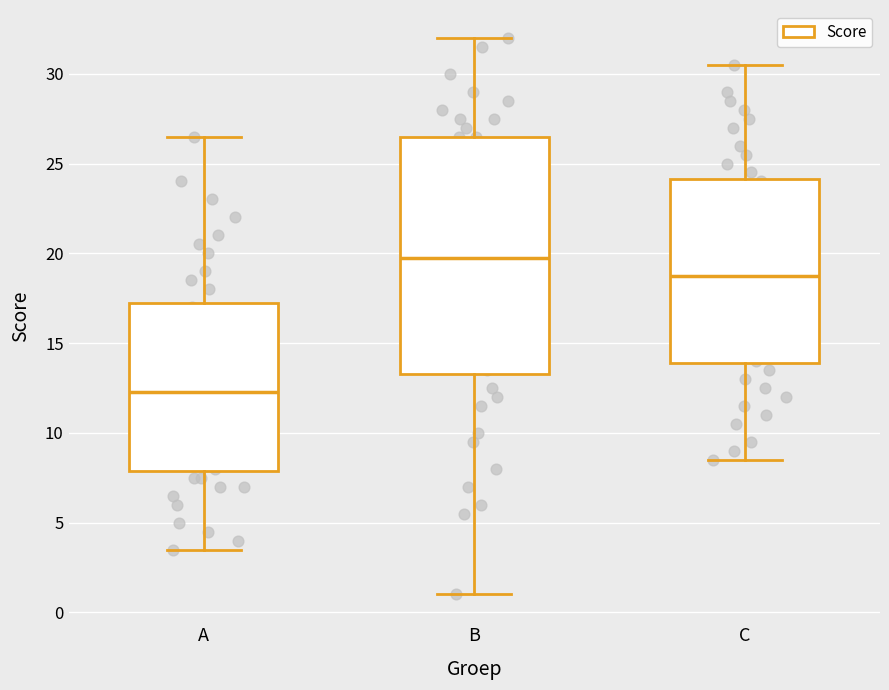

Where is the upper edge of the box for B on the y-axis? The values are not printed on the chart, so give them approximately, as read against the axis.

26.5